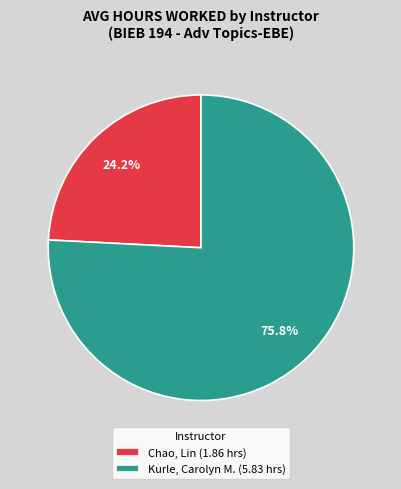

Approximately how many times larger is the value at Chao, Lin compared to Kurle, Carolyn M.?

0.3